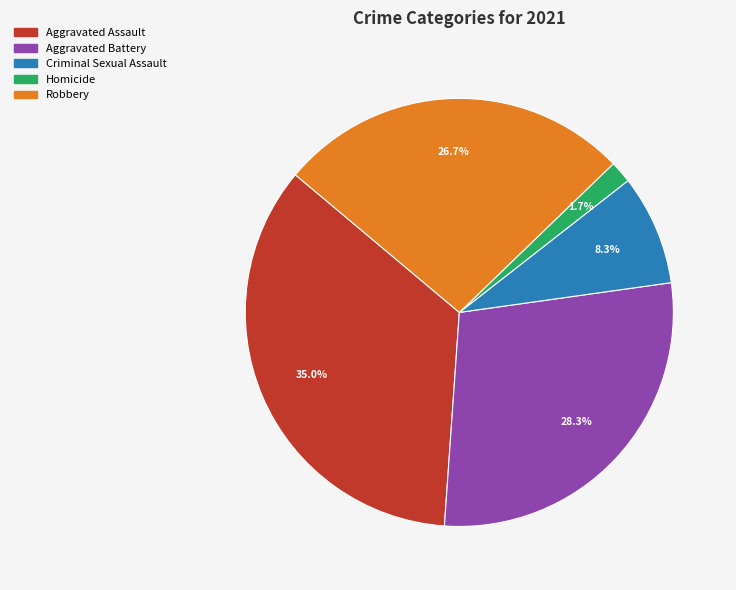

What percentage do Aggravated Assault and Aggravated Battery together represent?

63.3%